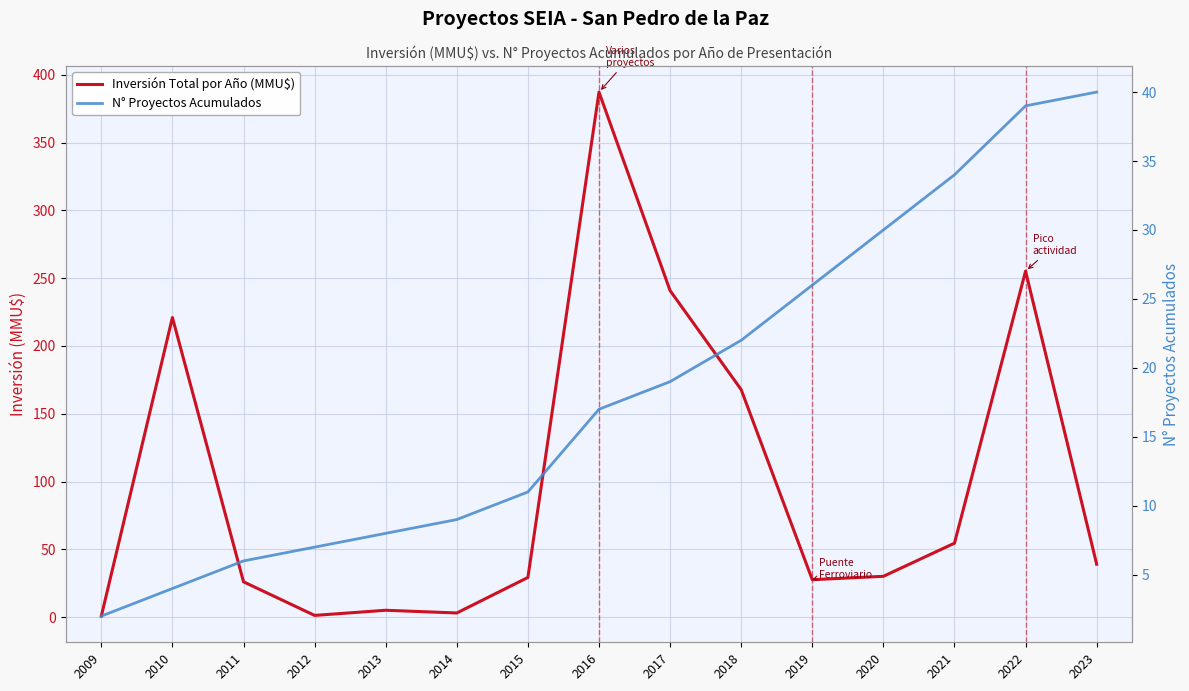

How many interior local valleys does the Inversión Total por Año (MMU$) series have?

3